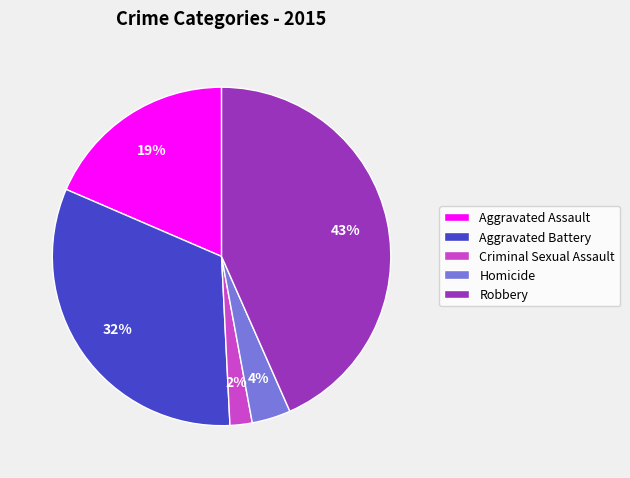

To the nearest percent, what is the difference between the largest and smallest slice percentages?

41%